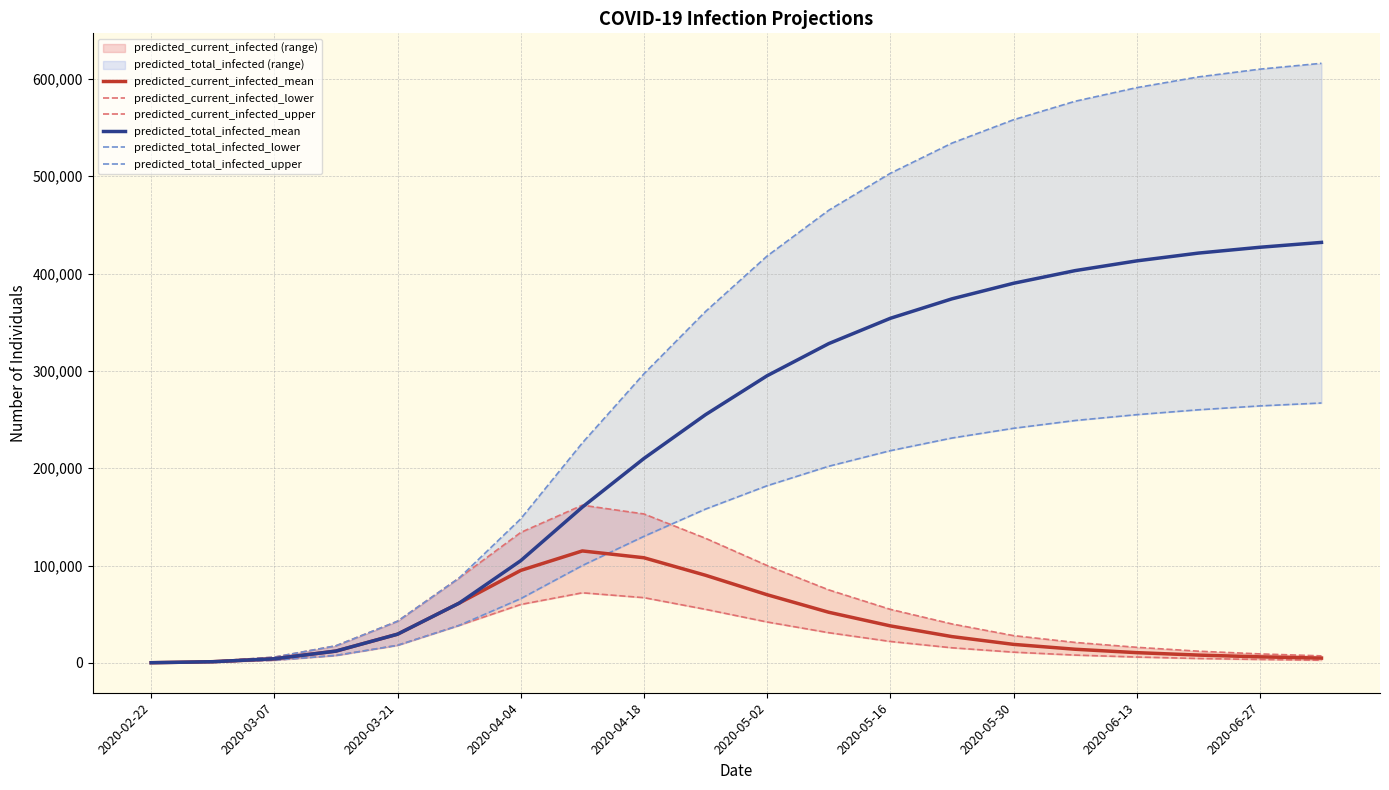

What is the maximum value for predicted_current_infected_mean?

115000